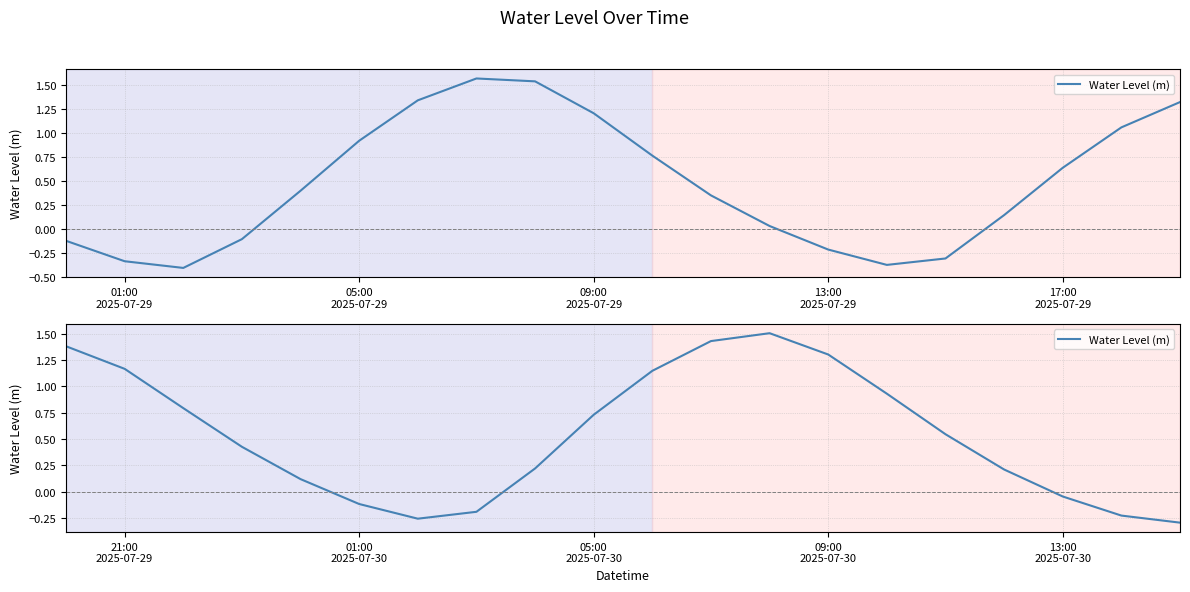

What is the value of the 13th point from the left?

1.5